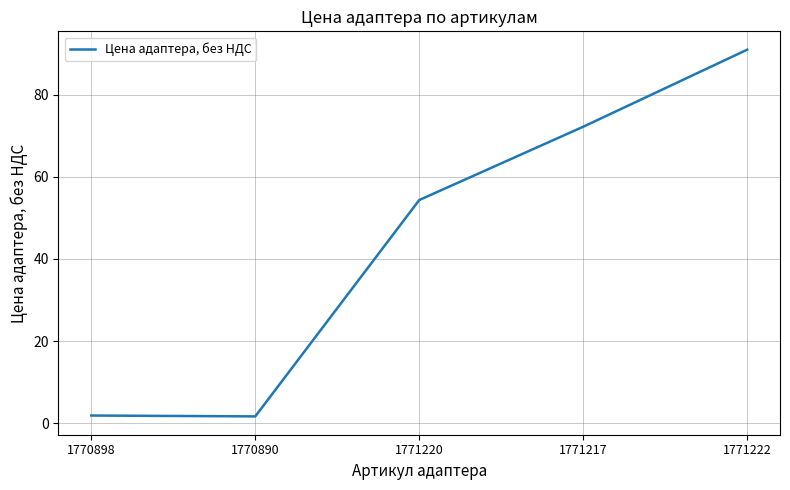

Where is the first local minimum?

1770890